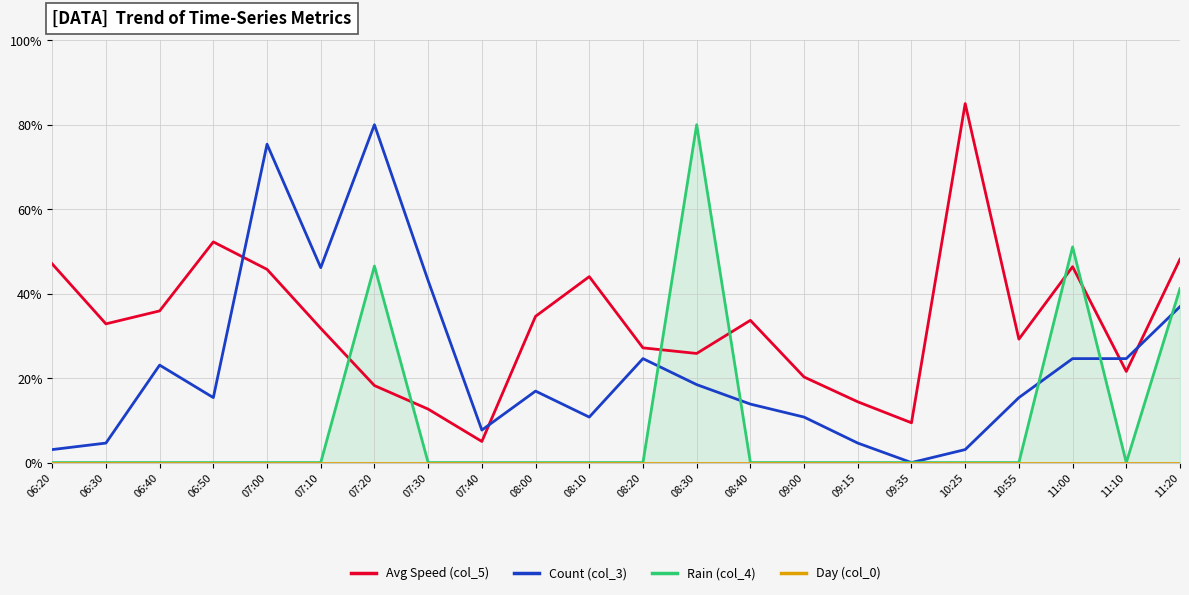

At how many categories does at least one series exceed 16?

19